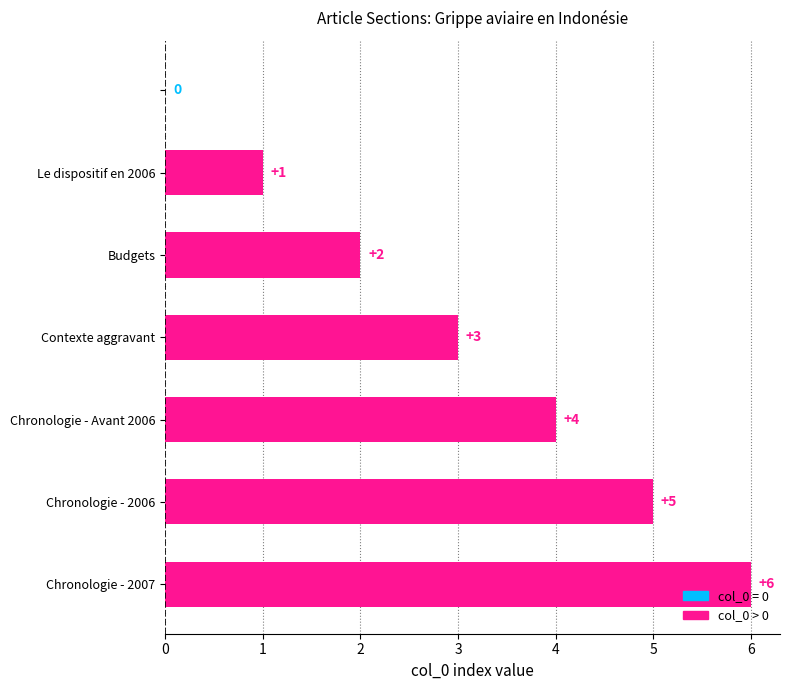

Count the values in the range 1 to 5.

5